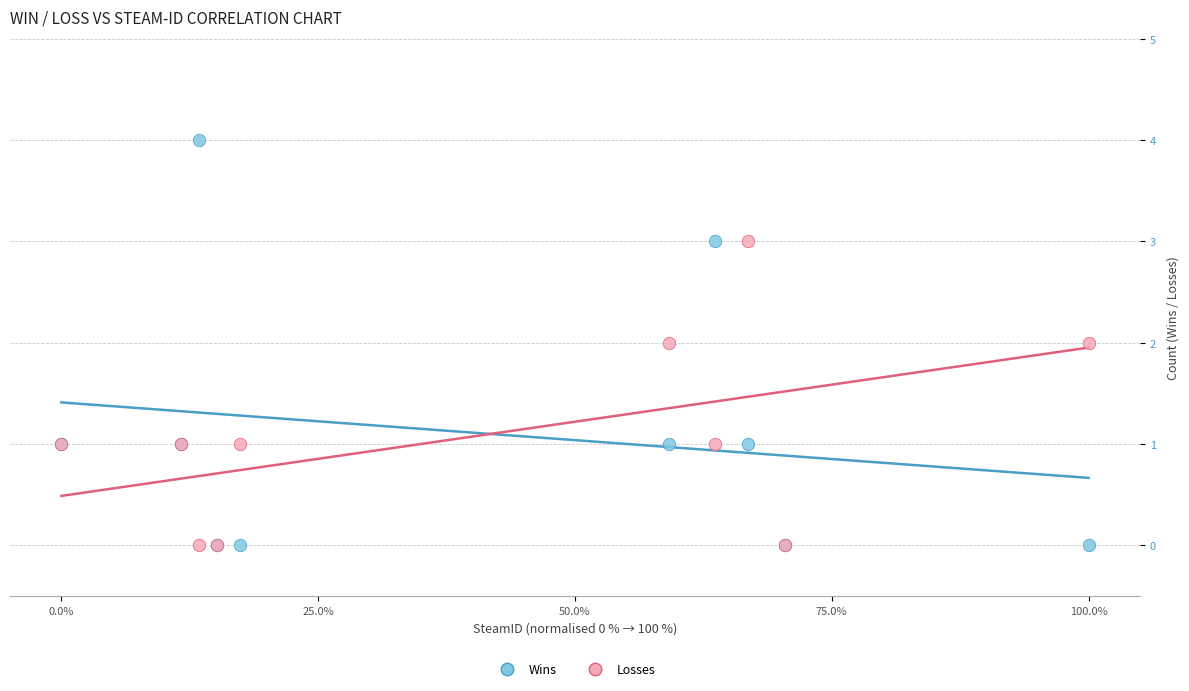

What are all the series names shown in the legend?

Wins, Losses